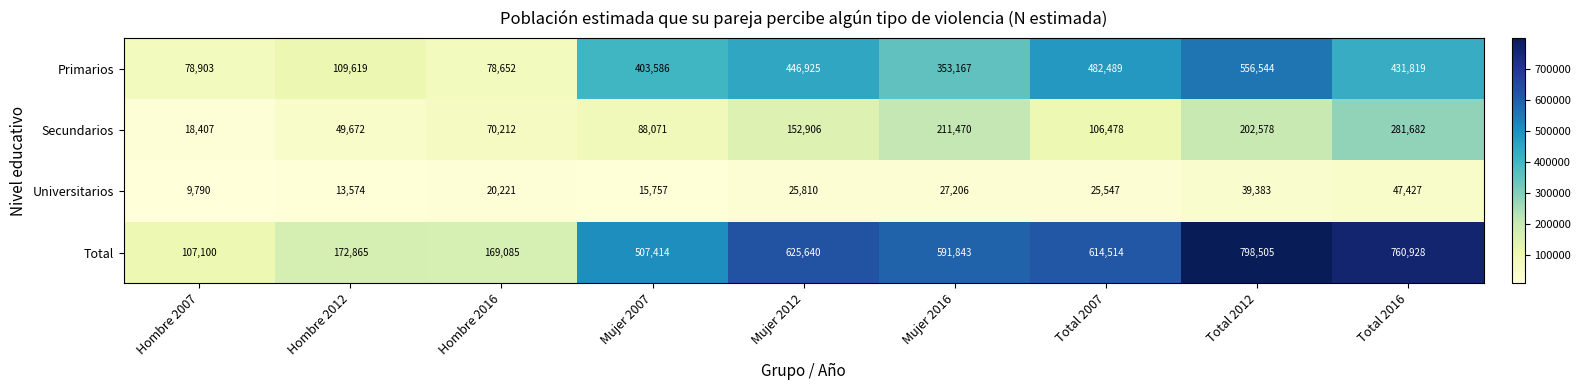

What is the difference between the highest and lowest values at Total 2016?

713501